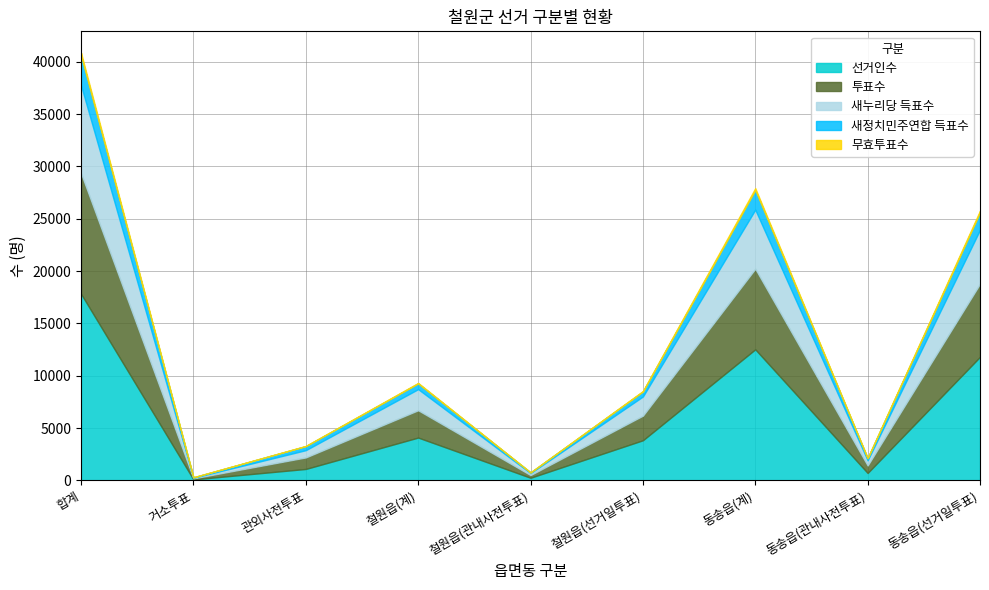

True or false: 새정치민주연합 득표수 has more than 0 interior local peaks.

True